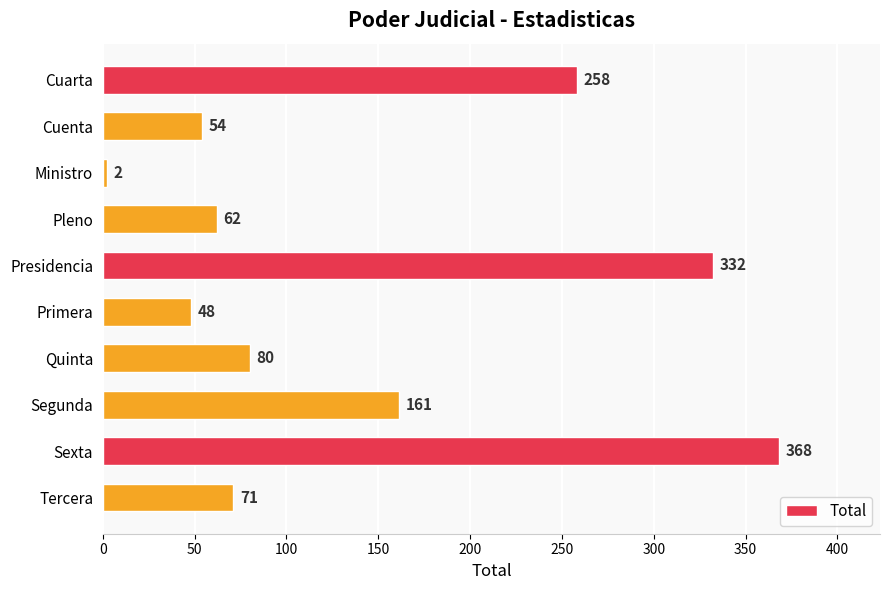

What is the smallest value displayed?

2